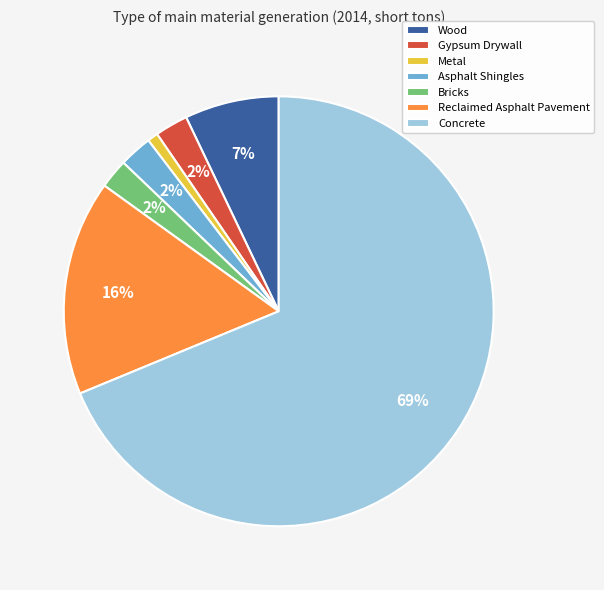

Do Wood and Metal together represent more than half of the pie?

No